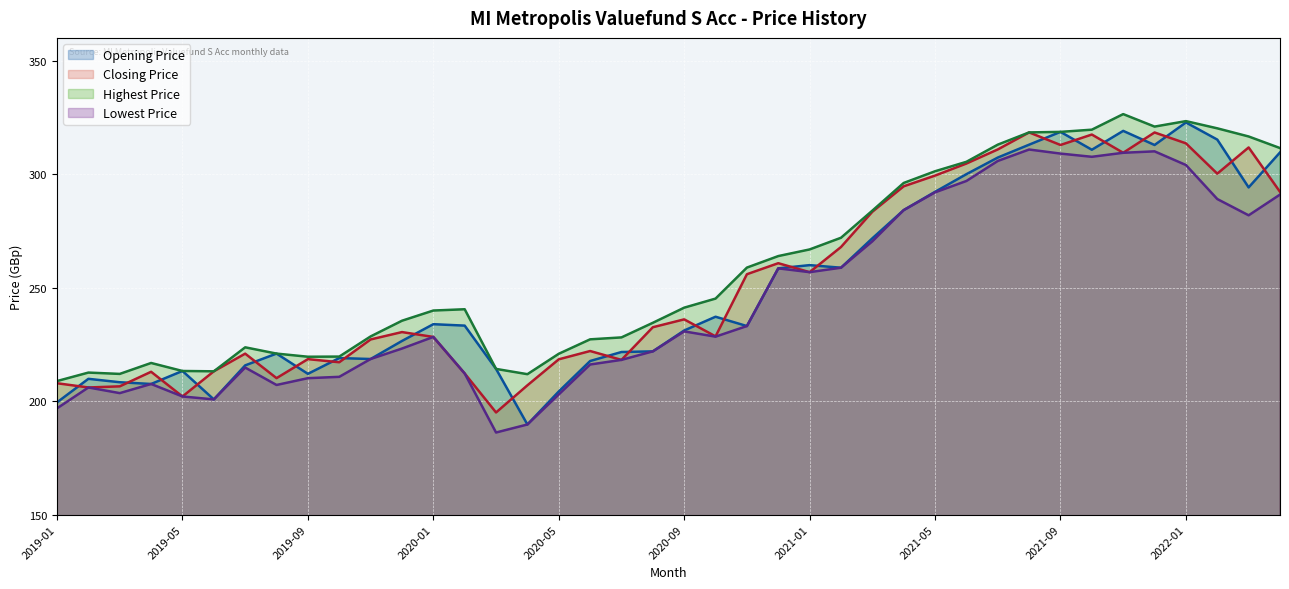

What is the difference between the maximum and second lowest values in the Highest Price series?

114.6